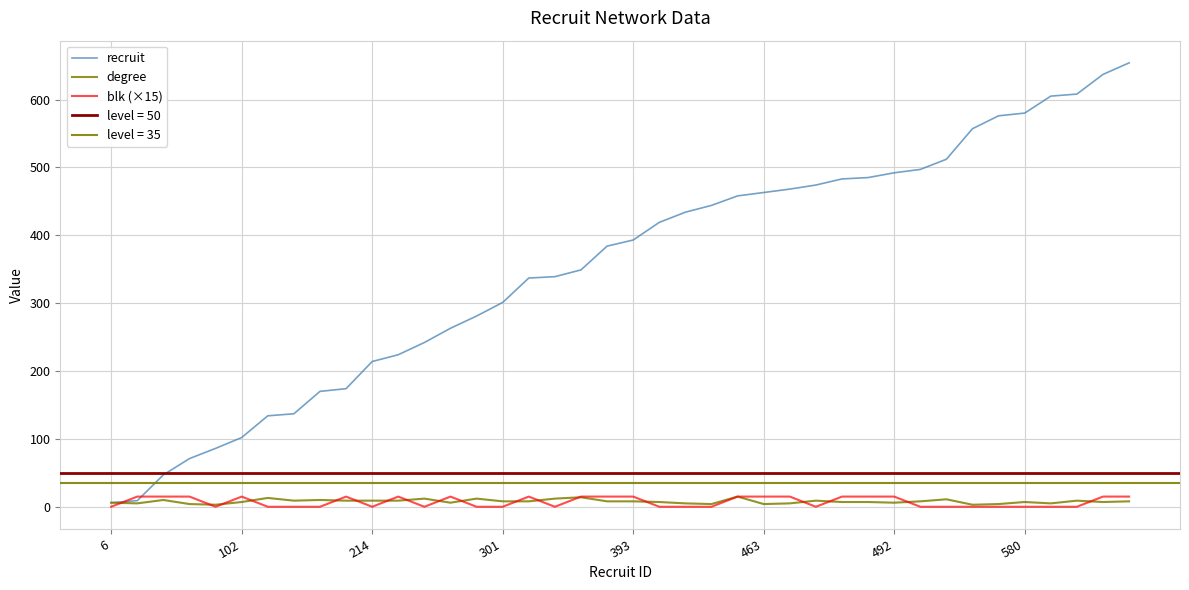

True or false: recruit and degree intersect in this chart.

False